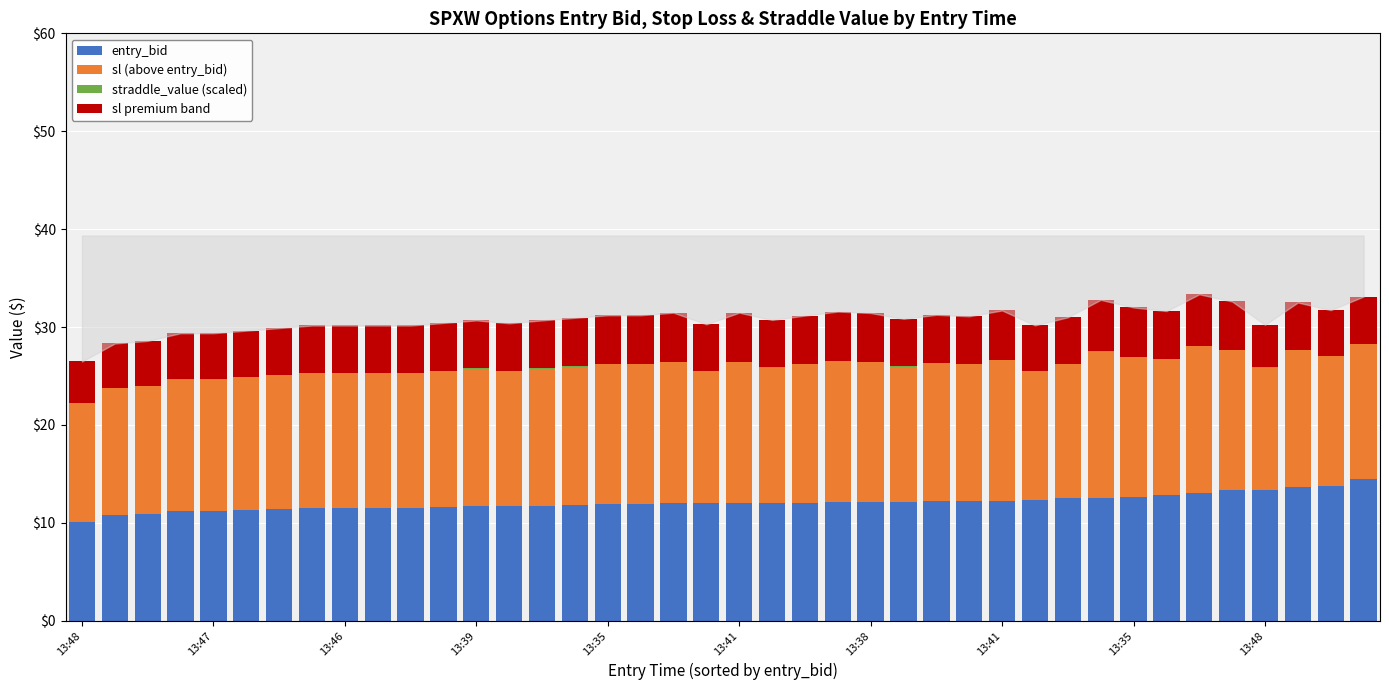

What is the maximum value for entry_bid?

14.5